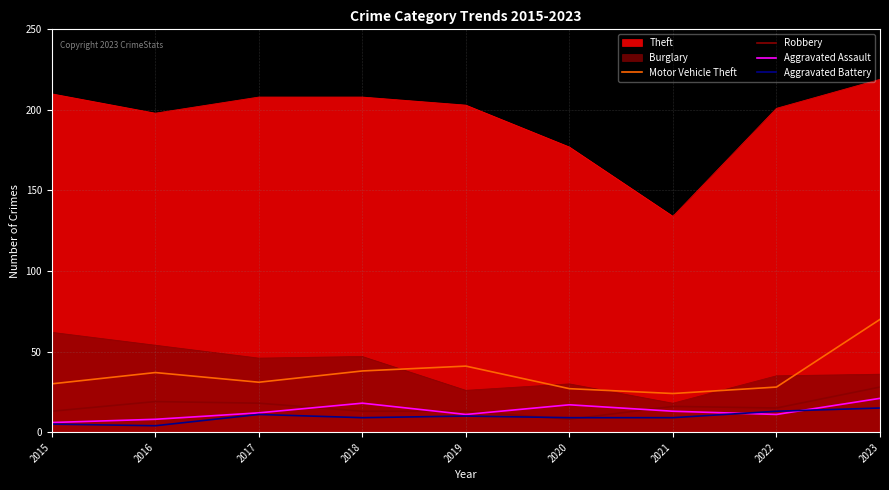

True or false: Aggravated Assault and Motor Vehicle Theft intersect in this chart.

False